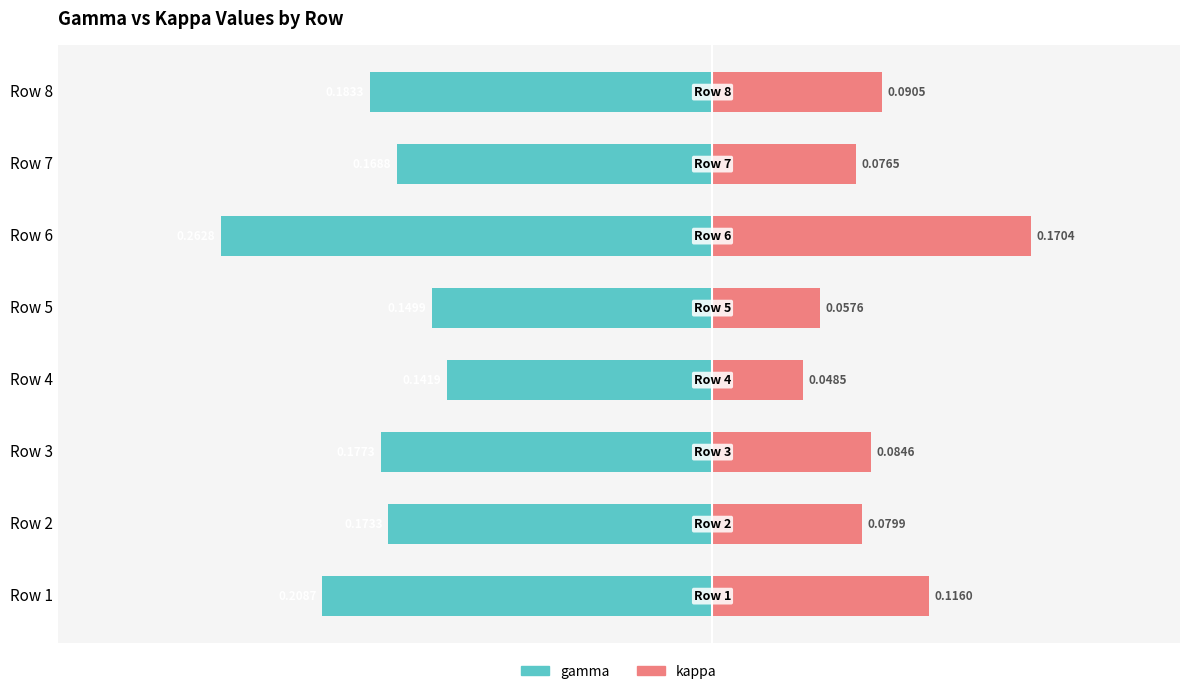

What is the sum of all kappa values?

0.7